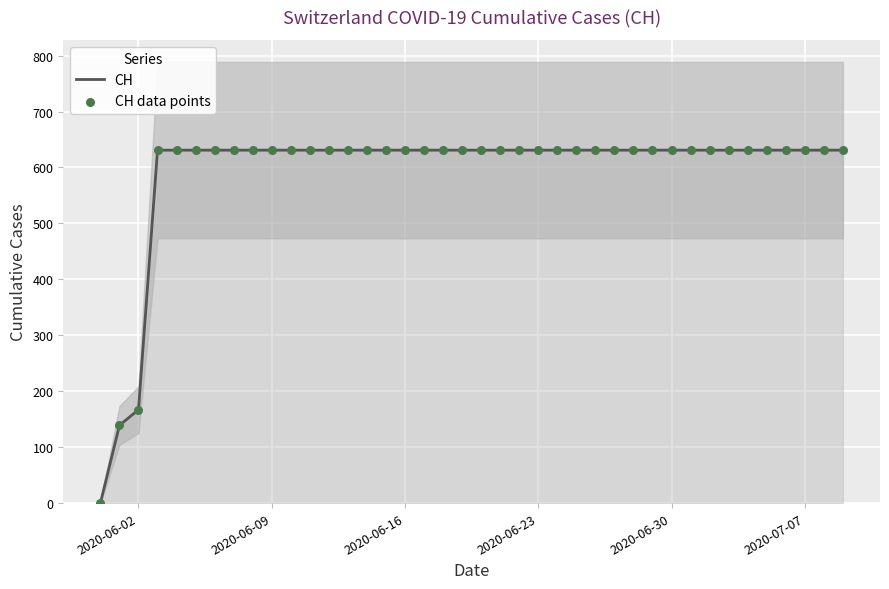

Where is CH nearest to the value 315?

2020-06-02